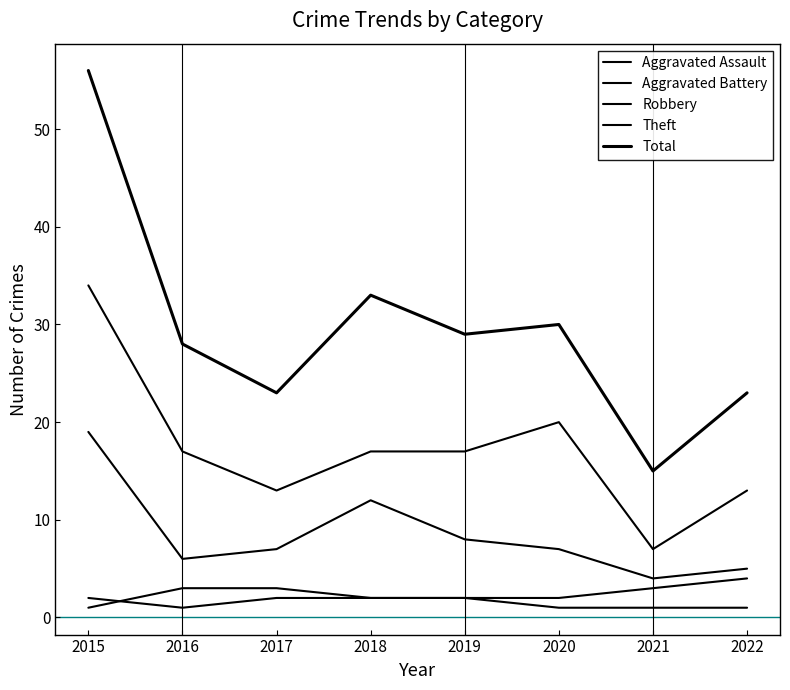

The value of Theft at 2017 is 13. True or false?

True